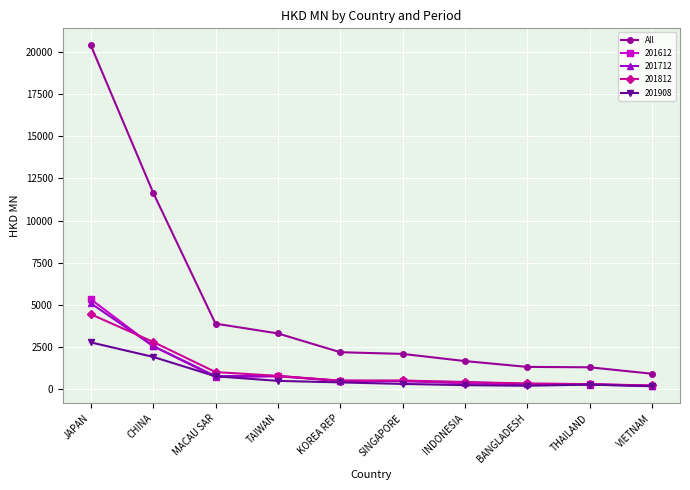

Which series has the widest spread of values?

All